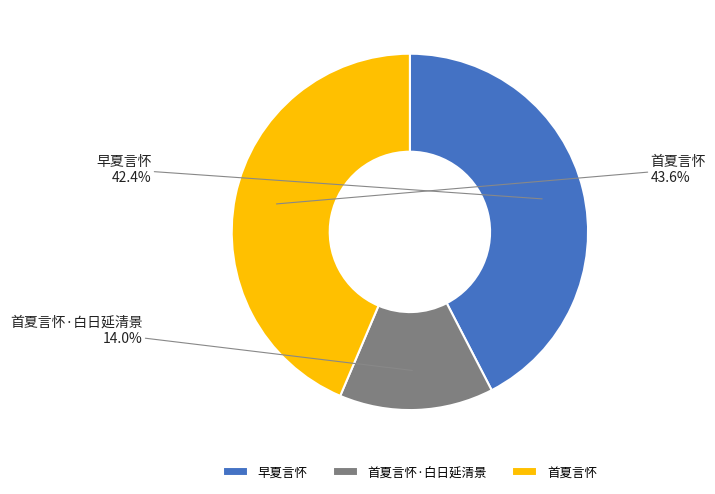

Count the number of slices in the pie.

3